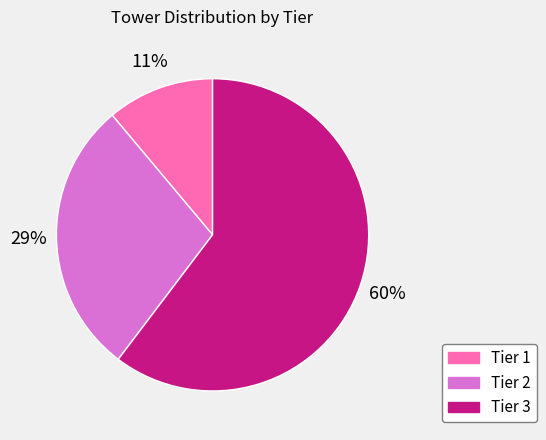

Which has a higher value, Tier 3 or Tier 1?

Tier 3